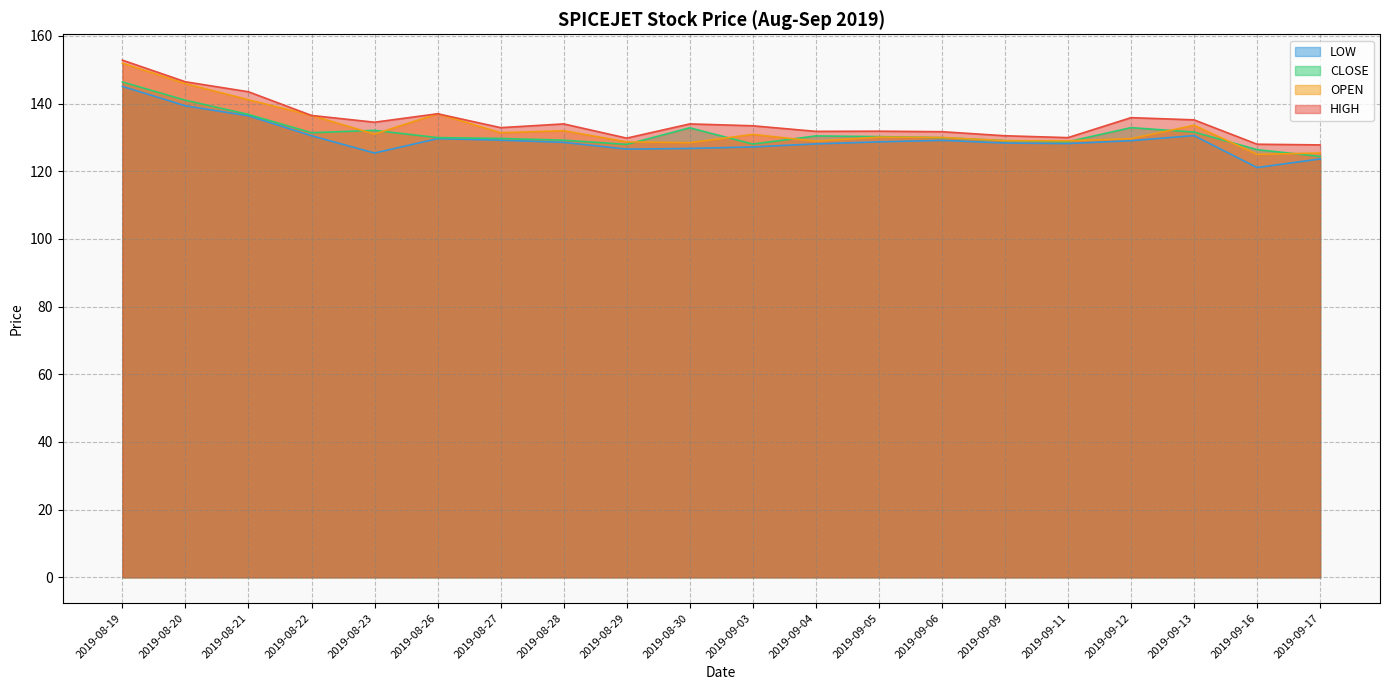

How many lines are shown in the chart?

4